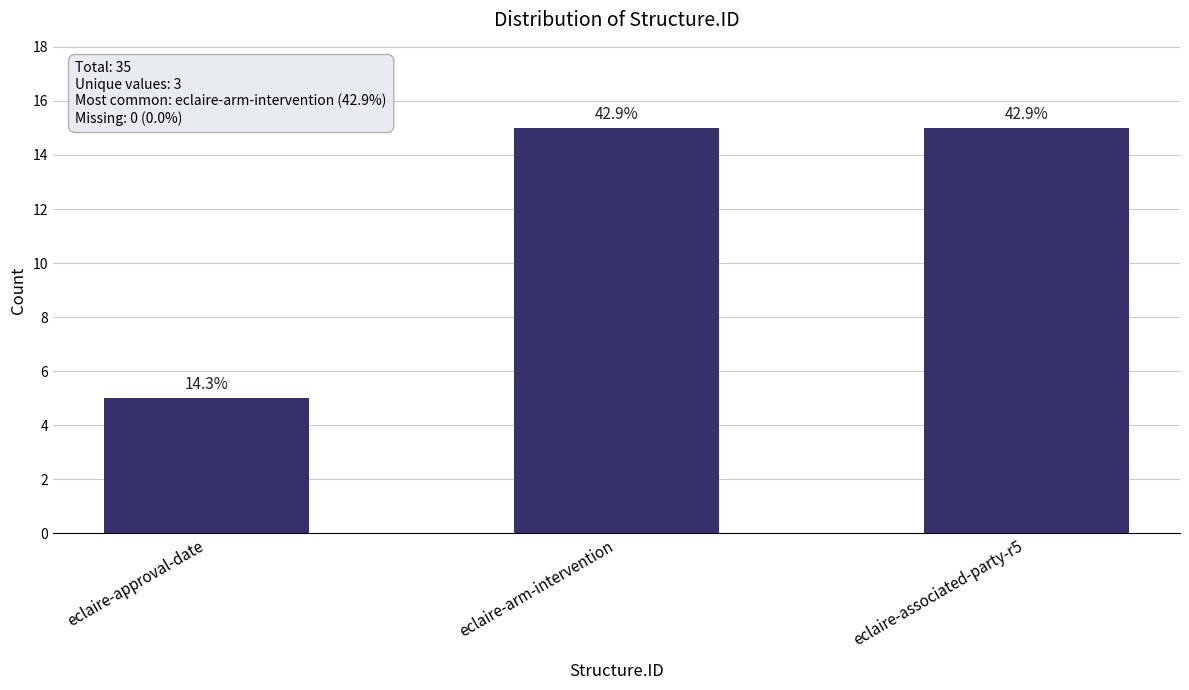

What is the value of the 2nd bar from the left?

15